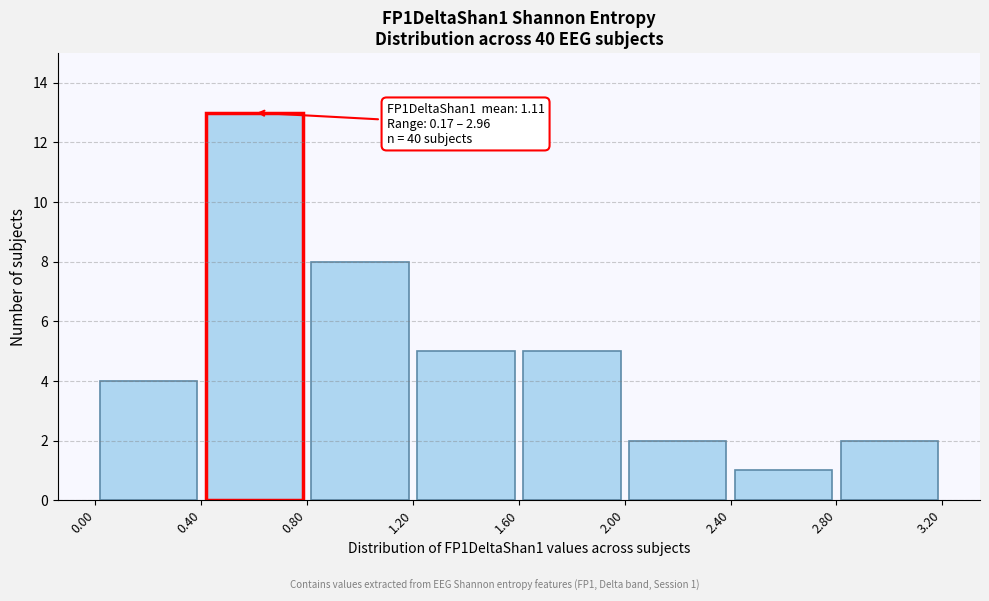

Over which range of the x-axis is the bar tallest?

0.40 to 0.80